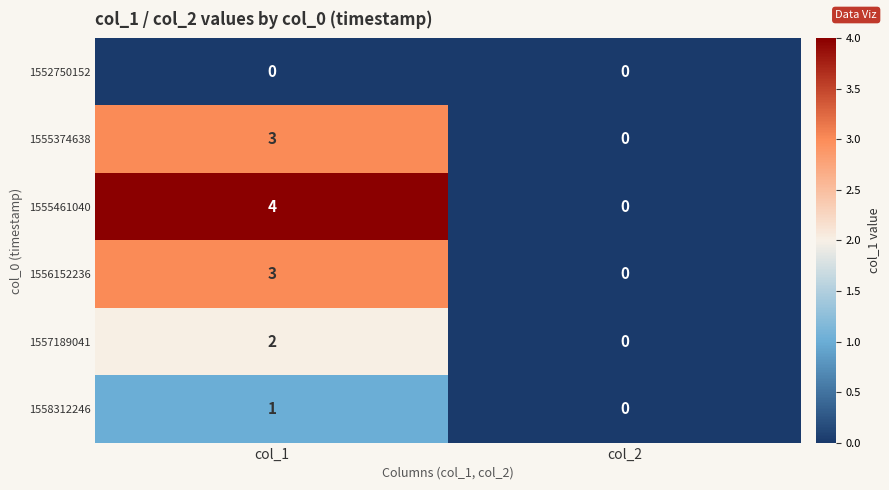

How many series are shown in this chart?

6